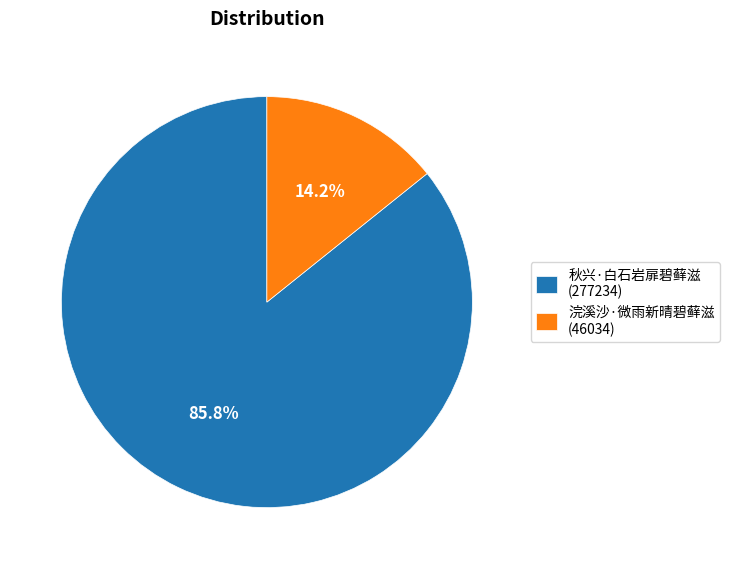

True or false: 浣溪沙·微雨新晴碧藓滋 accounts for 23% of the total.

False